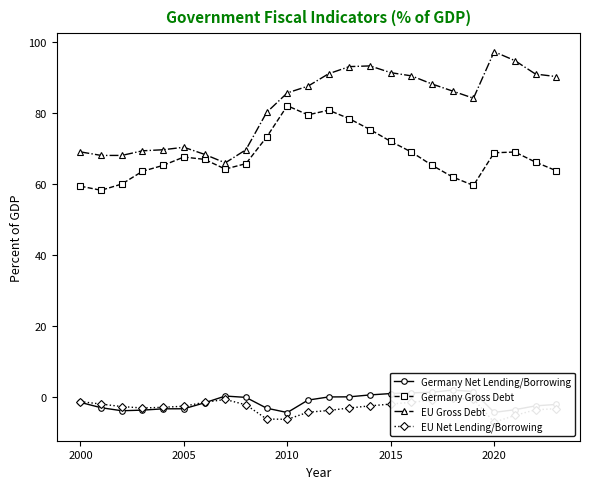

True or false: Germany Gross Debt has more than 1 points higher than both neighbors.

True